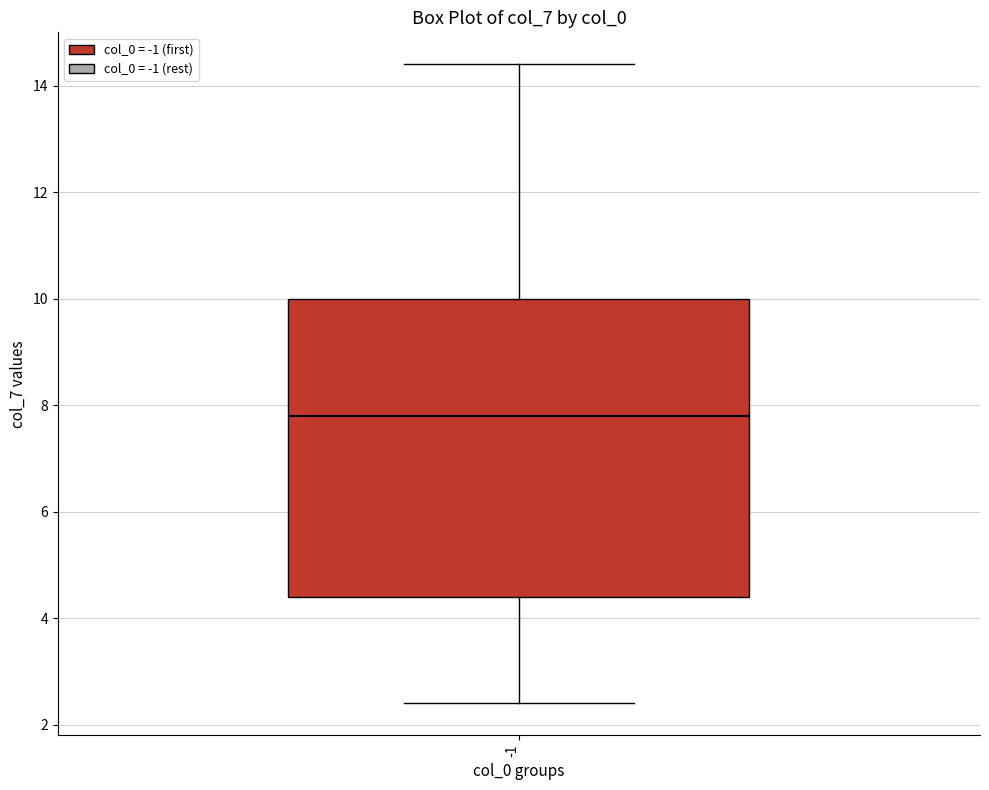

Read this box plot against the y-axis: the position of the median line, the range covered by the box, and the ends of both whiskers. The values are not printed on the chart, so give them approximately, as read against the axis.

median 7.8, box 4.4 to 10.0, whiskers 2.4 to 14.4